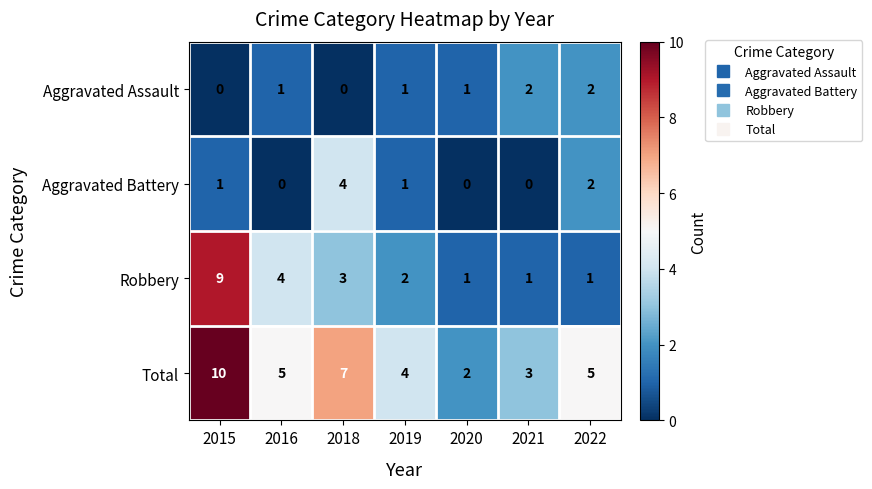

What is the spread (max minus min) of values at 2019?

3